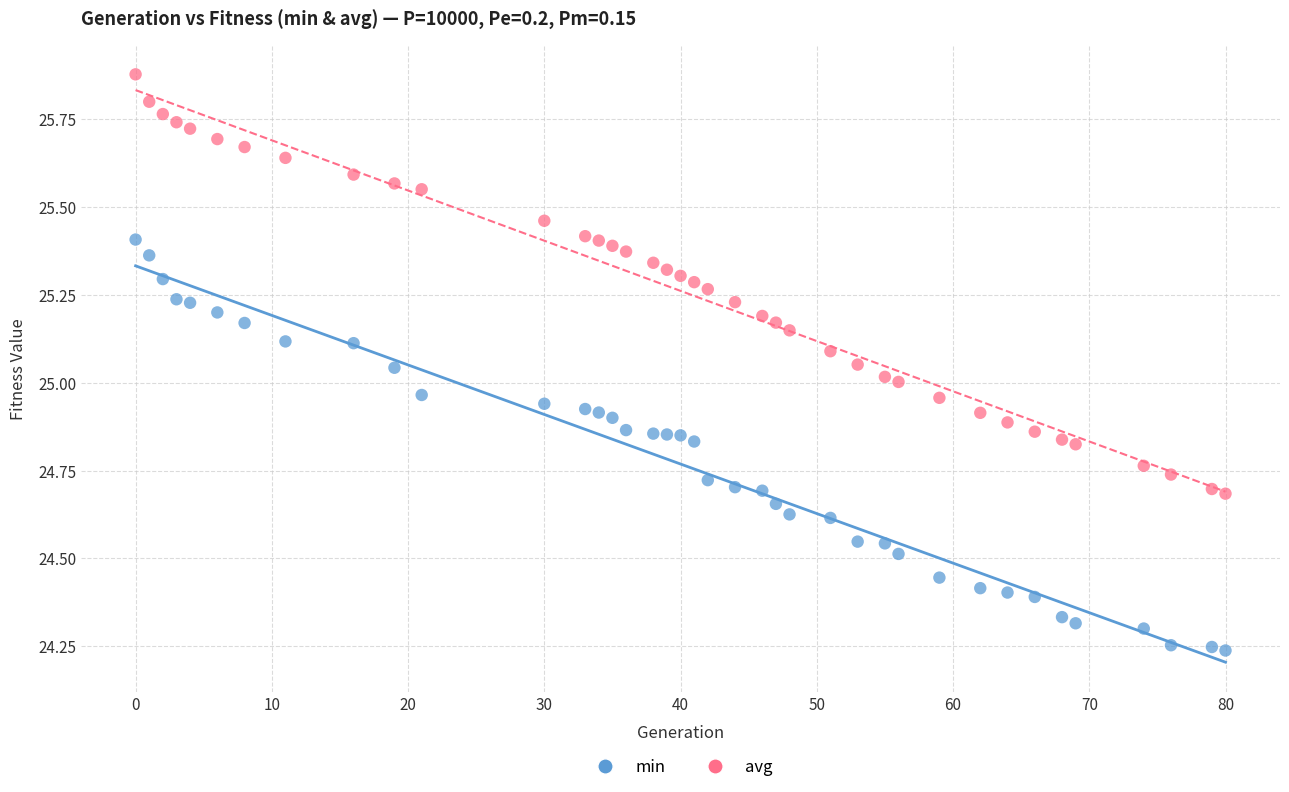

Across all data points, what is the range of X values (max minus min)?

80.0